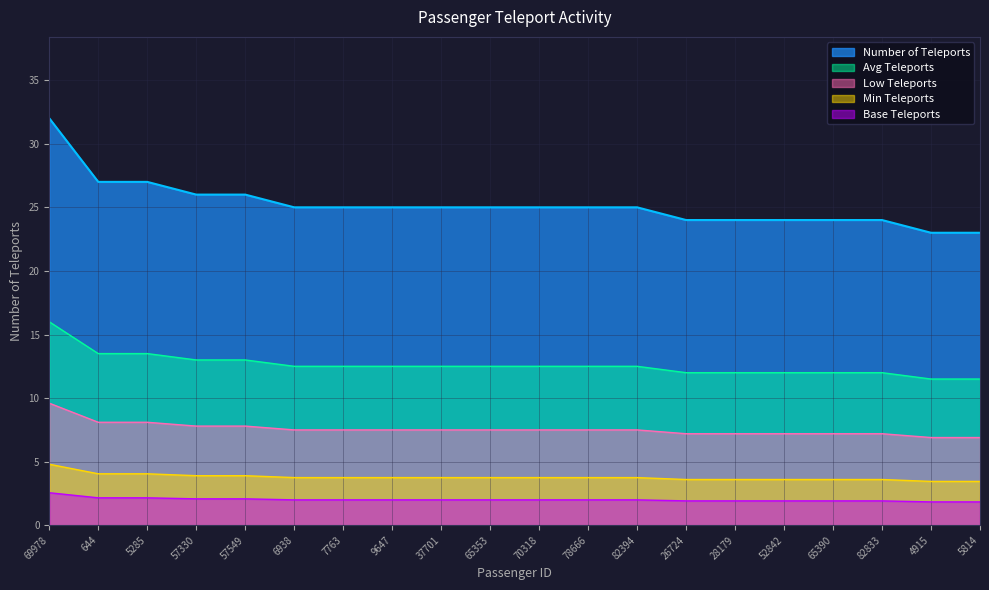

The chart shows a value of 2.0 at 78666. True or false?

True